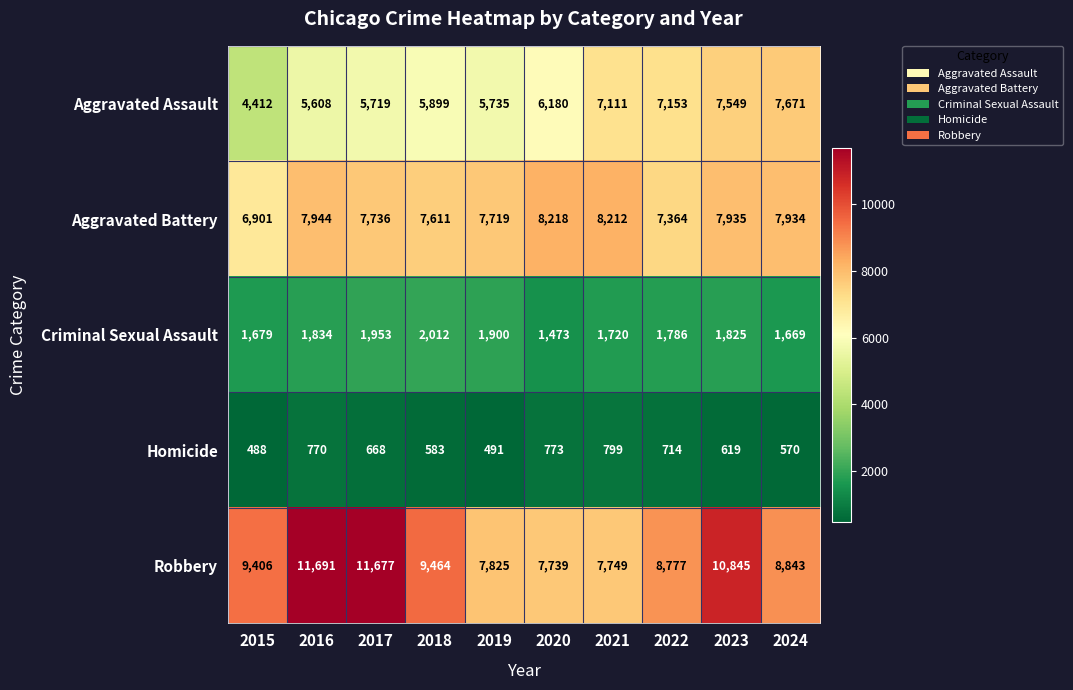

The Homicide series shows 488 at 2015. True or false?

True